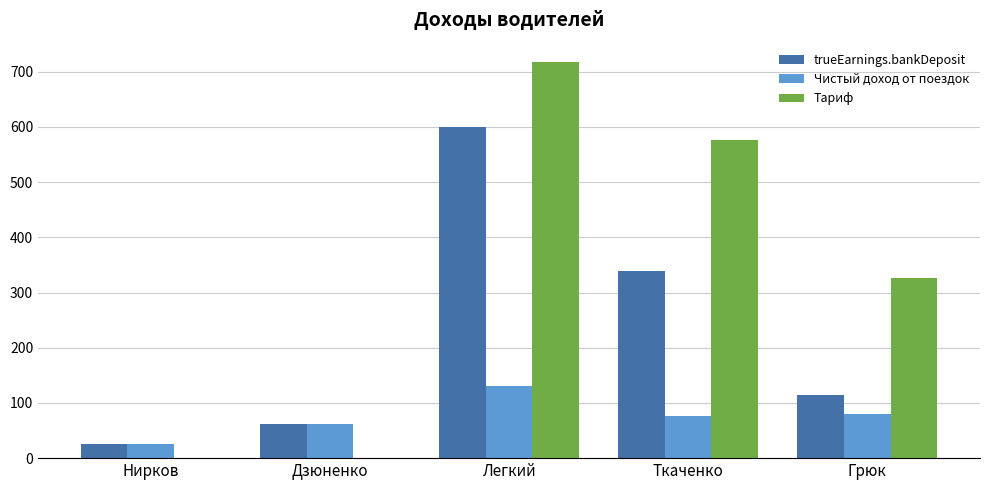

What is the sum of all Тариф values?

1620.5